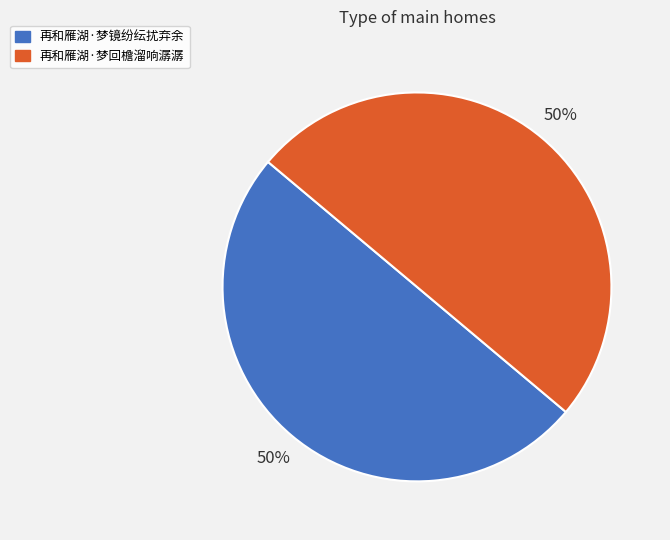

What percentage is the 再和雁湖·梦镜纷纭扰弃余 slice, to the nearest percent?

50%